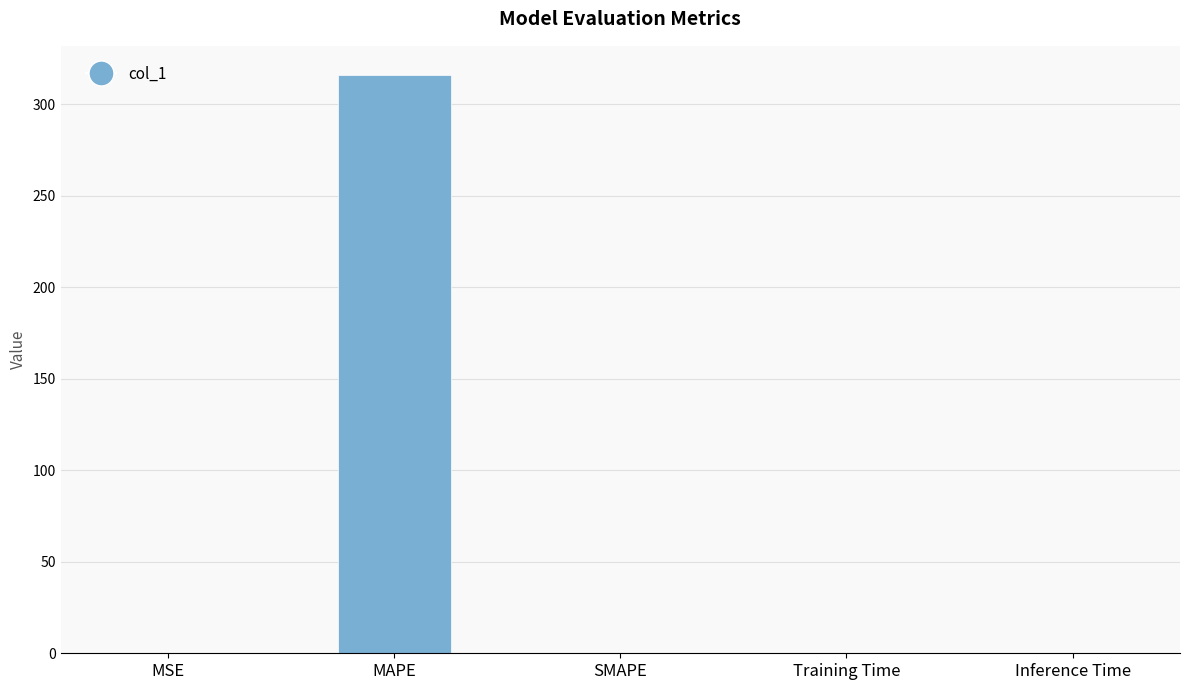

The chart shows a value of 316.2 at MAPE. True or false?

True